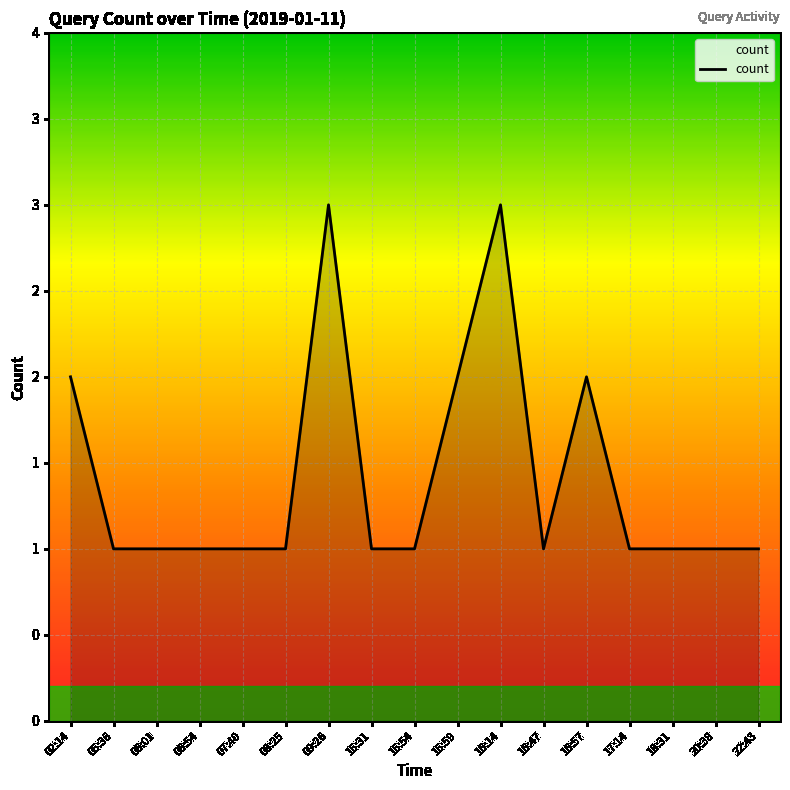

Rank the categories by value from lowest to highest.

05:36, 06:01, 06:54, 07:40, 08:25, 15:31, 15:54, 16:47, 17:14, 18:31, 20:38, 22:43, 02:14, 15:59, 16:57, 09:26, 16:14